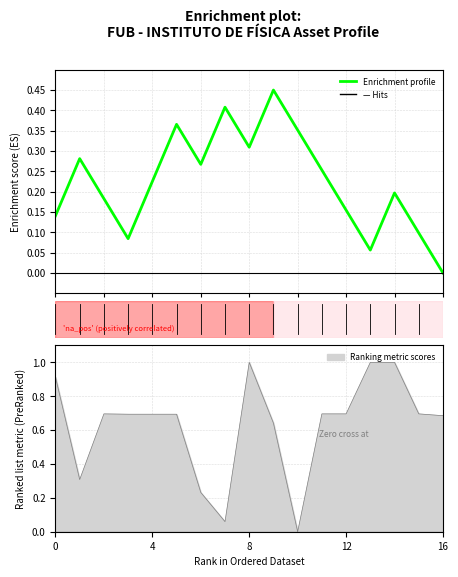

What is the change in value from 12 to 16?

-0.2